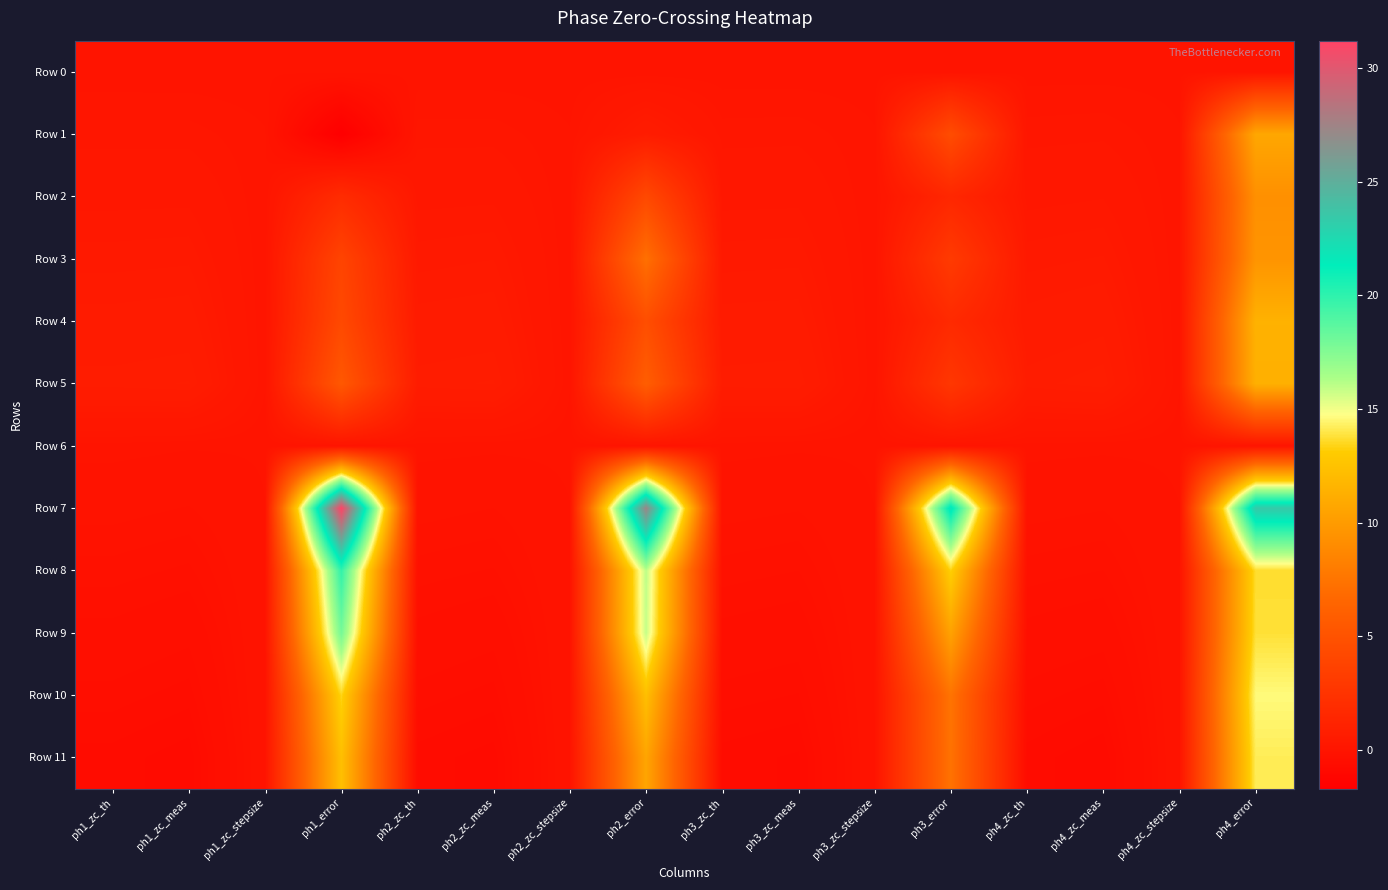

Count the number of data series in this chart.

12